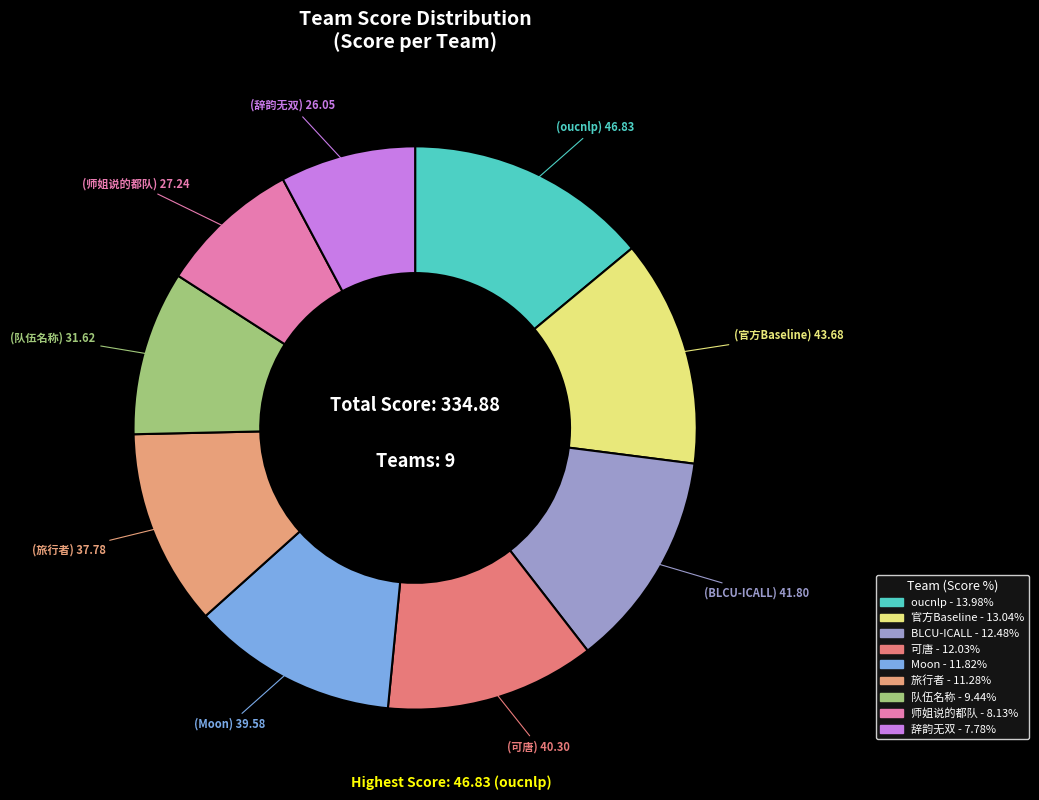

Count the number of slices in the pie.

9